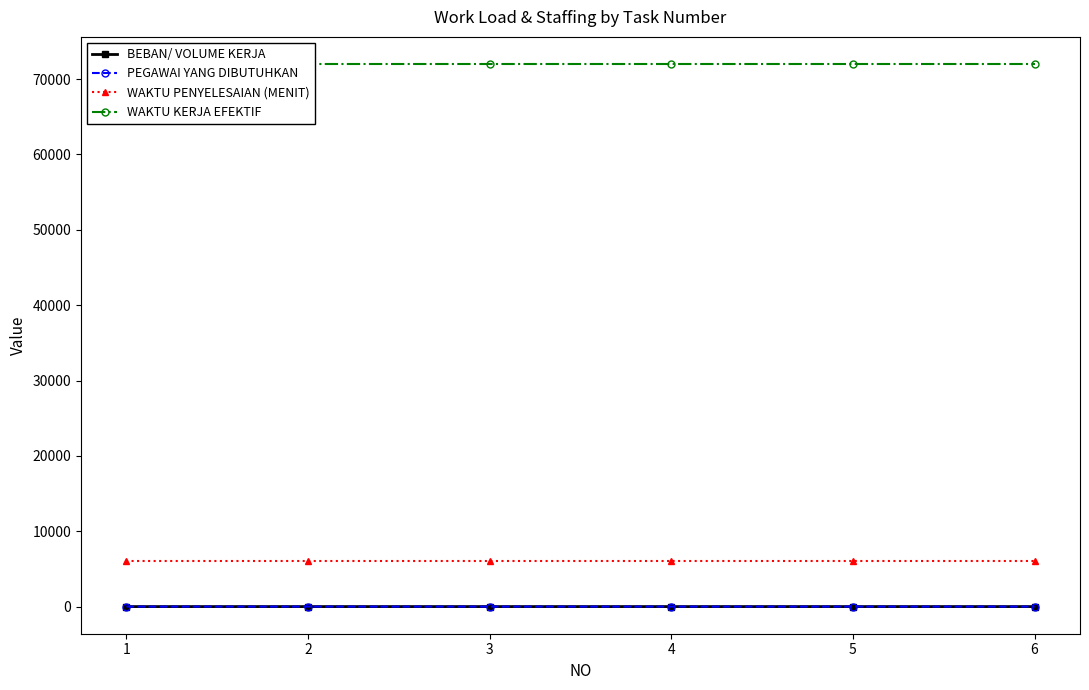

What is the value of the WAKTU PENYELESAIAN (MENIT) point at the 3rd from the left?

6000.0